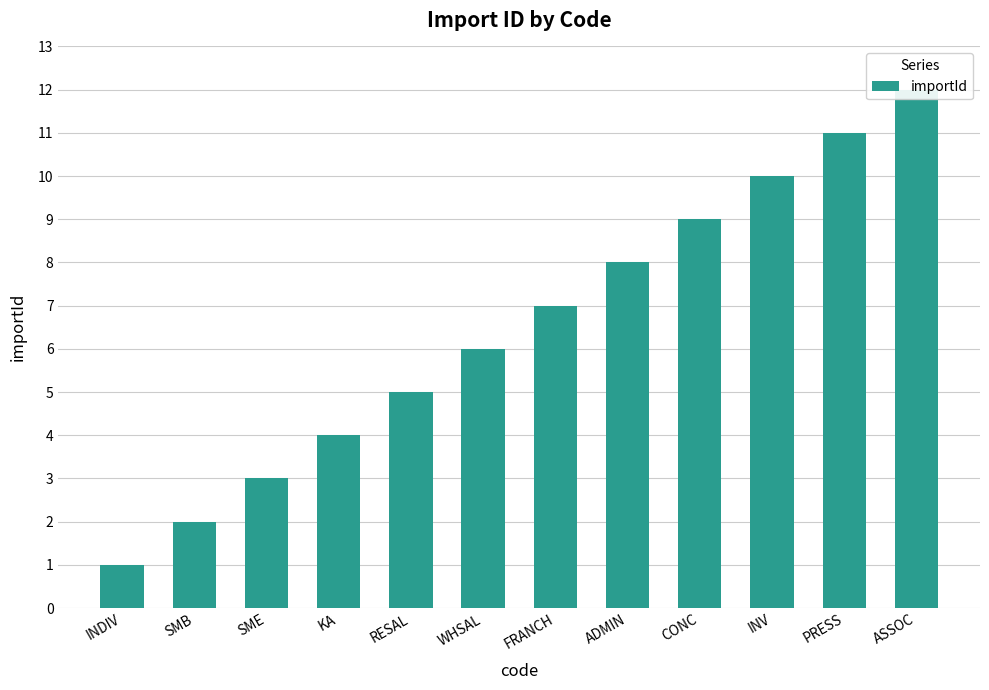

The chart shows a value of 3 at WHSAL. True or false?

False